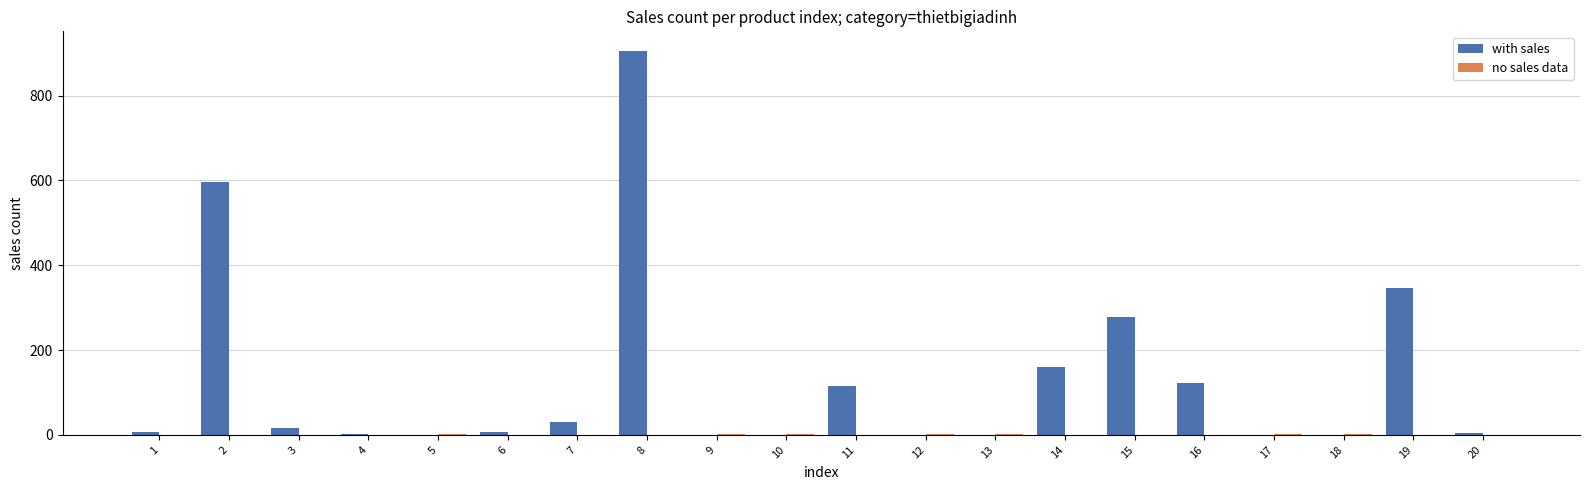

Which series has the largest total across all categories?

with sales